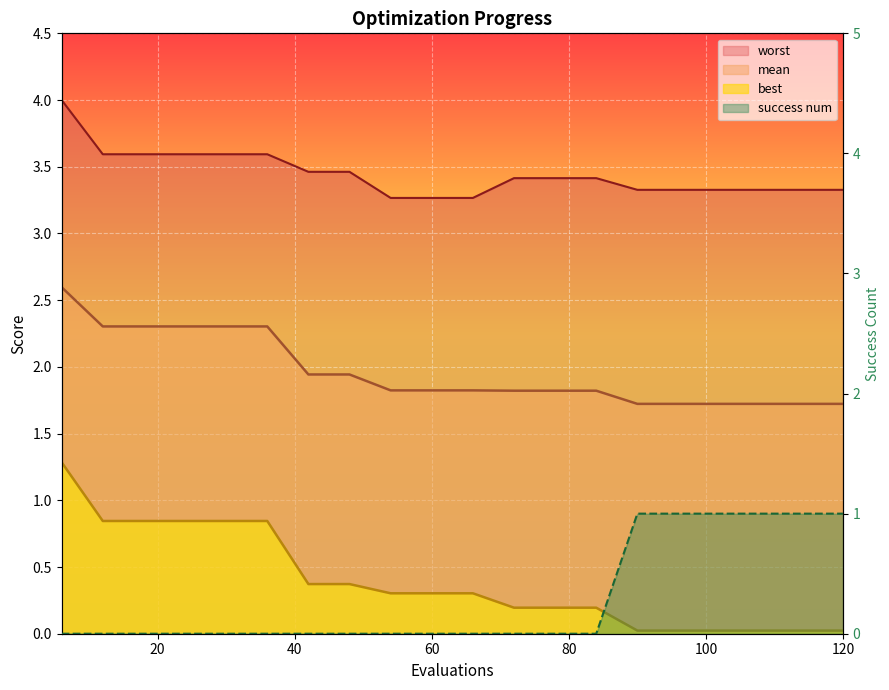

Which series changed the most between 30 and 60?

best